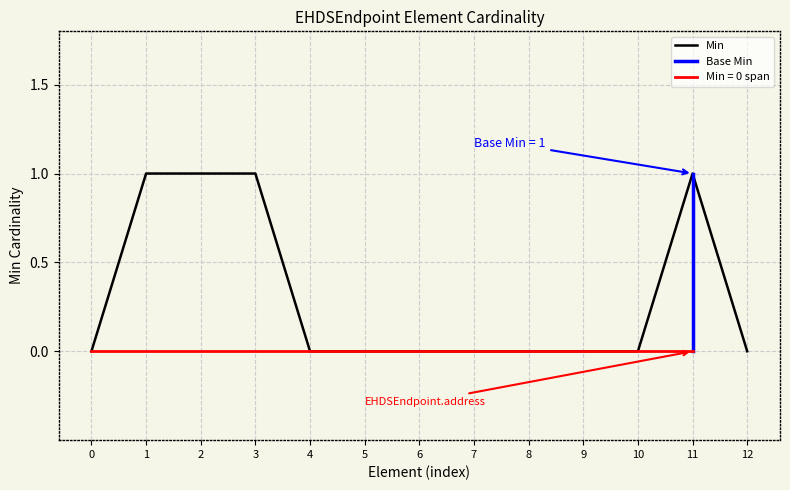

The value of Min at 5 is 0. True or false?

True